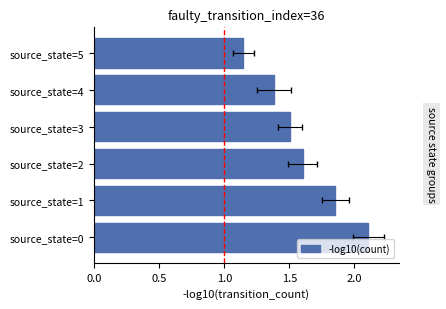

Approximately how many times larger is the value at source_state=3 compared to source_state=4?

1.1